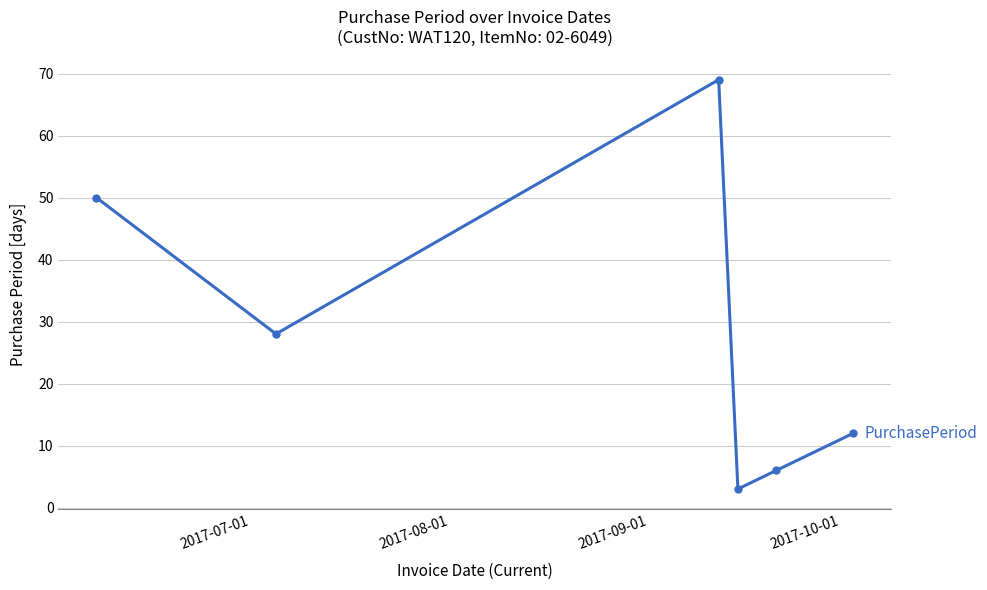

What is the greatest value displayed?

69